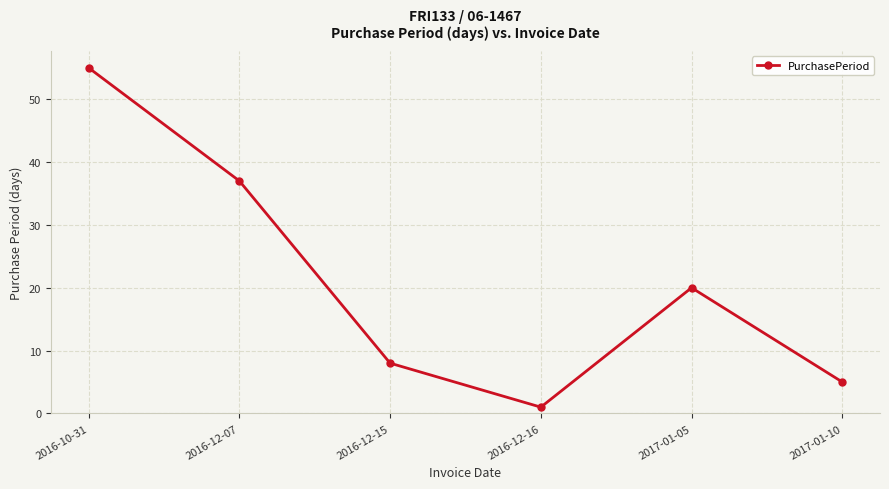

How many lines are shown in the chart?

1